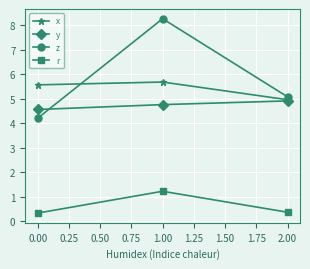

Is the value of r at 2.00 greater than the value of x at 0.00?

No